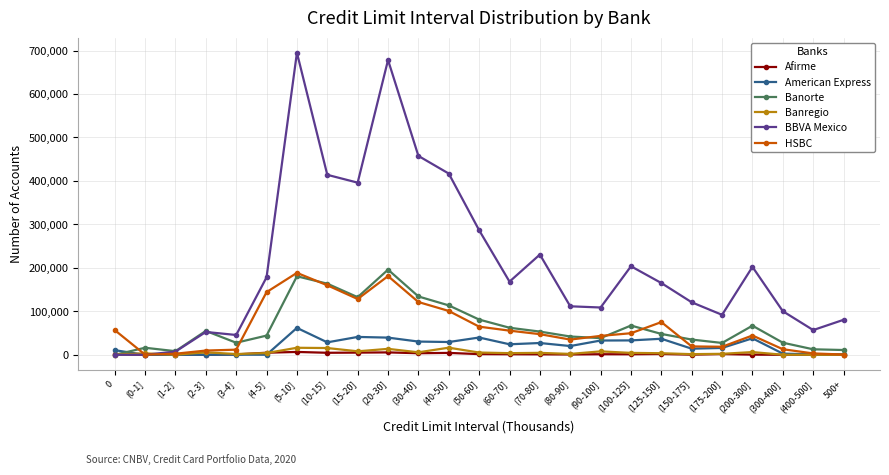

How many times do Banregio and Banorte cross each other?

1